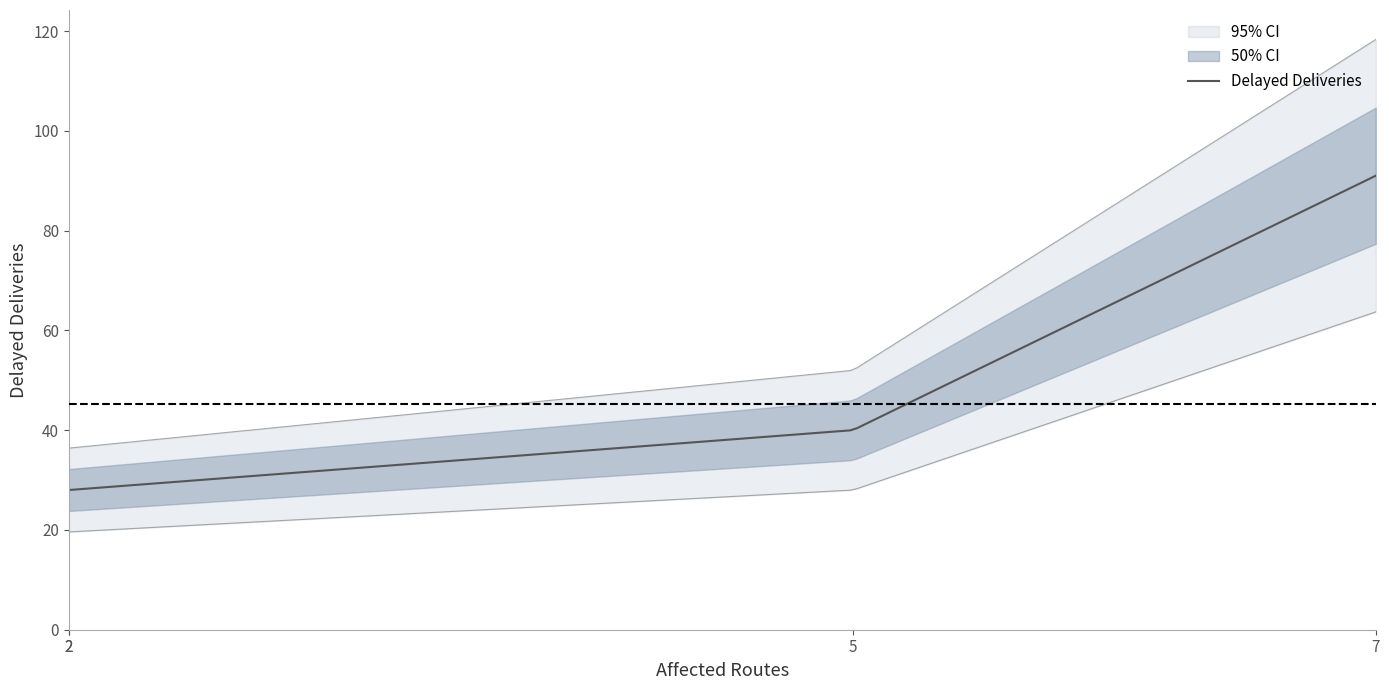

What is the highest value of the Delayed Deliveries series?

91.0